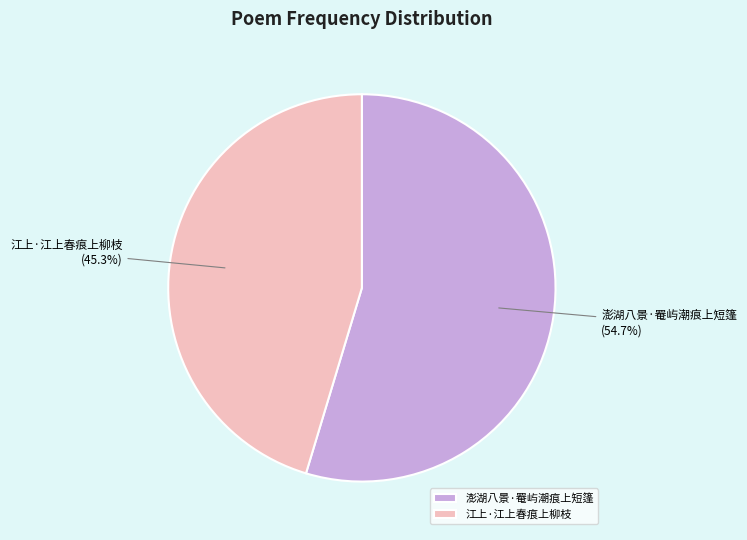

True or false: 澎湖八景·罨屿潮痕上短篷 accounts for 55% of the total.

True